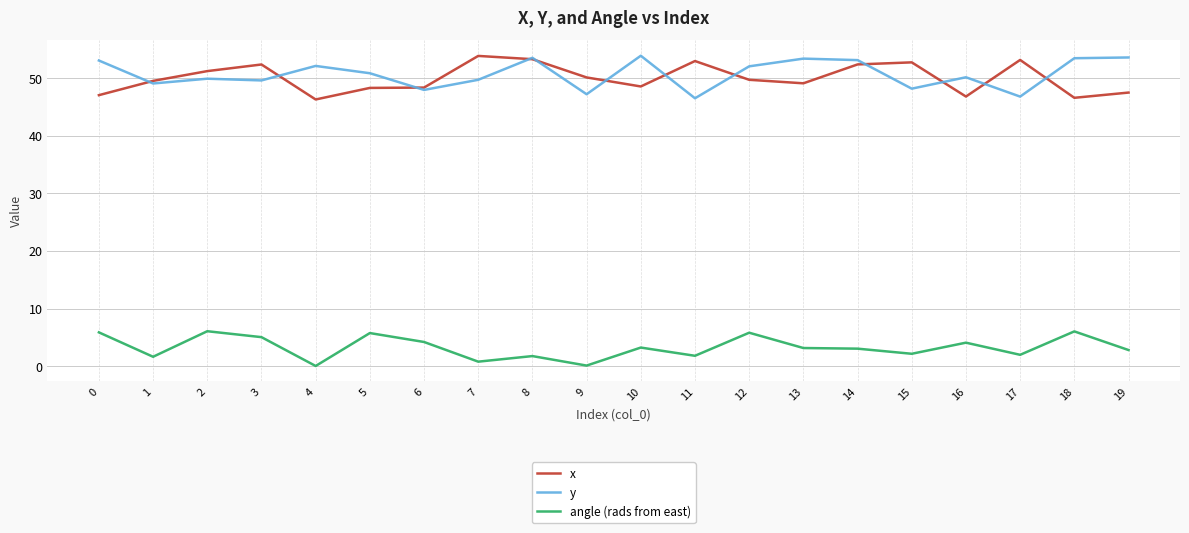

At 11, list the series in order from smallest to largest.

angle (rads from east), y, x